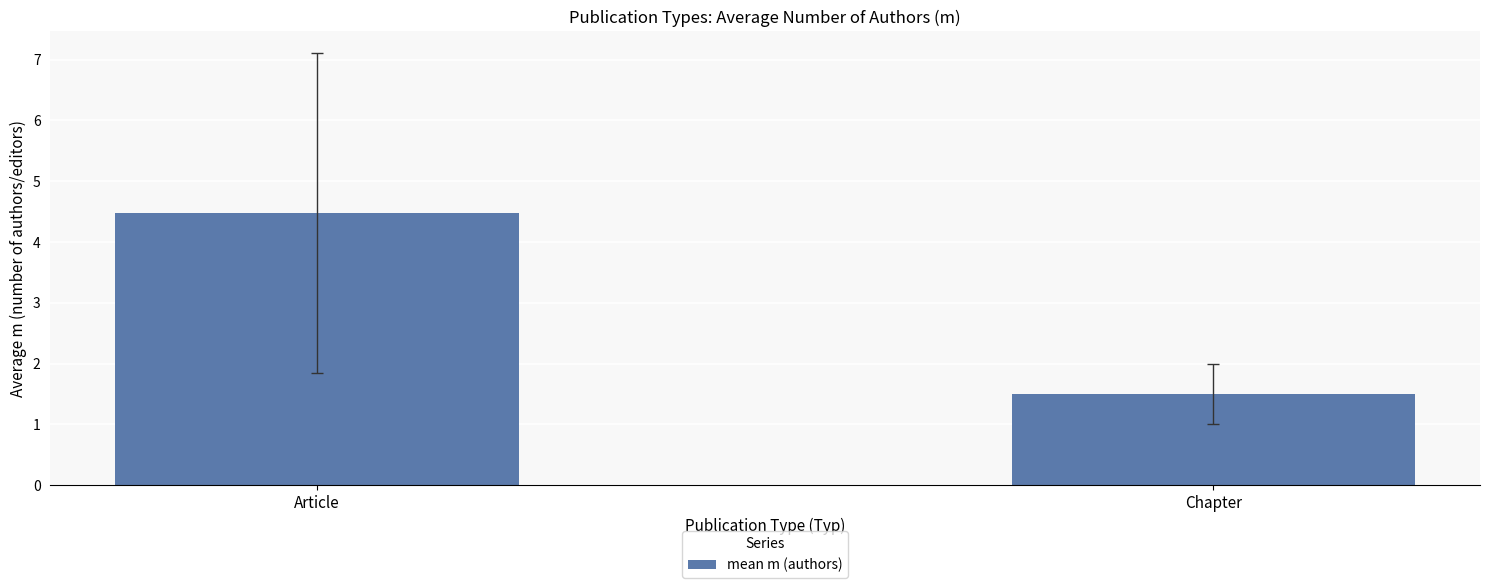

List the labels in order of value, largest first.

Article, Chapter